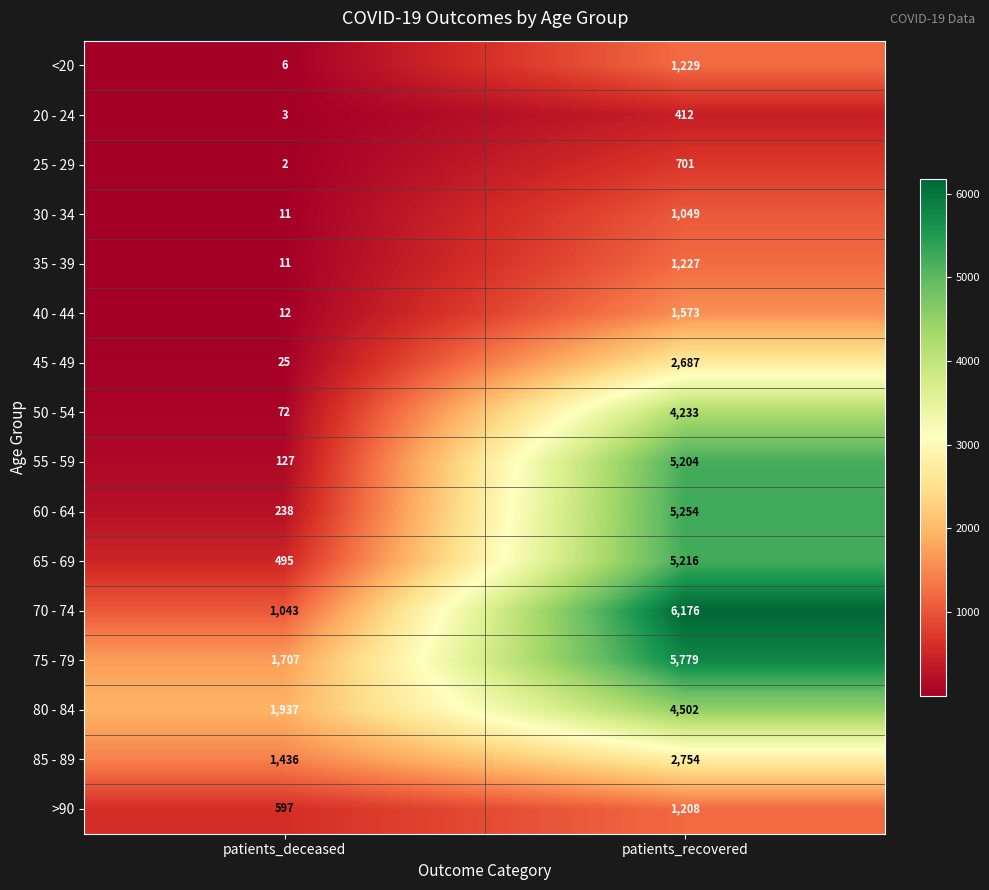

True or false: >90 has a value of 597 at patients_deceased.

True